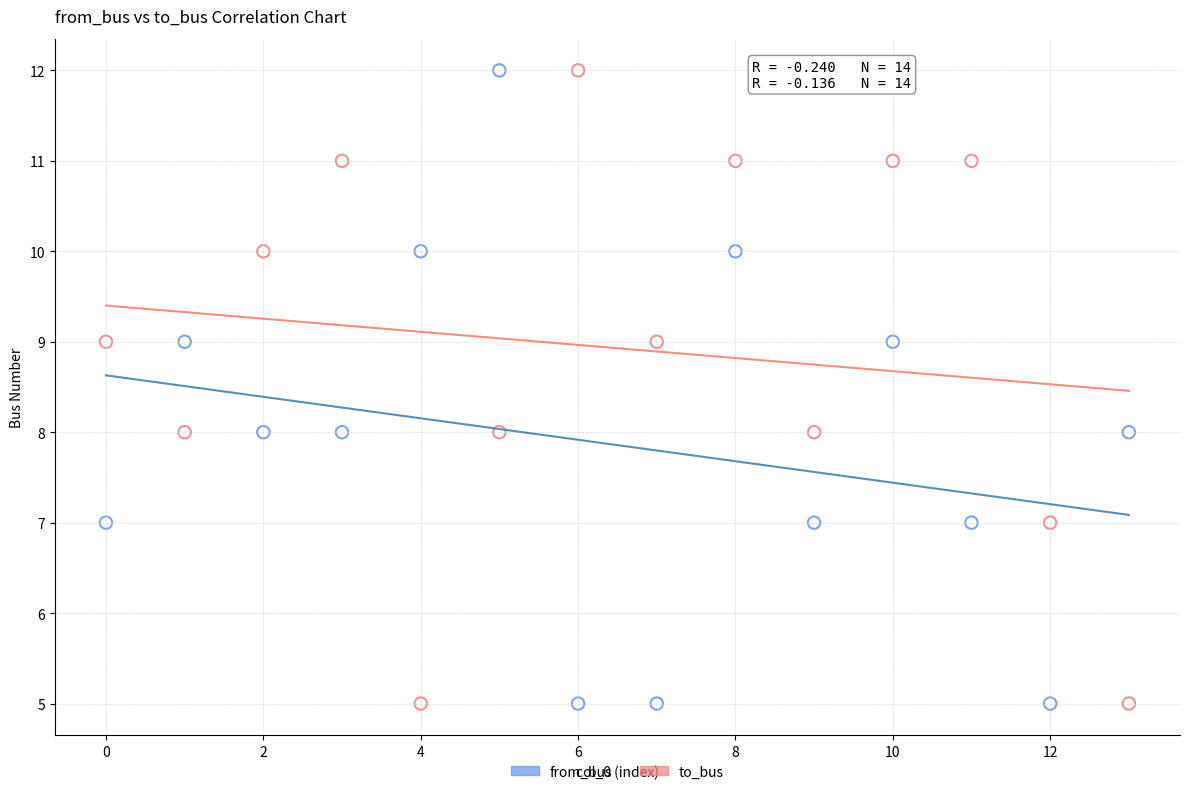

Across all data points, what is the range of Y values (max minus min)?

7